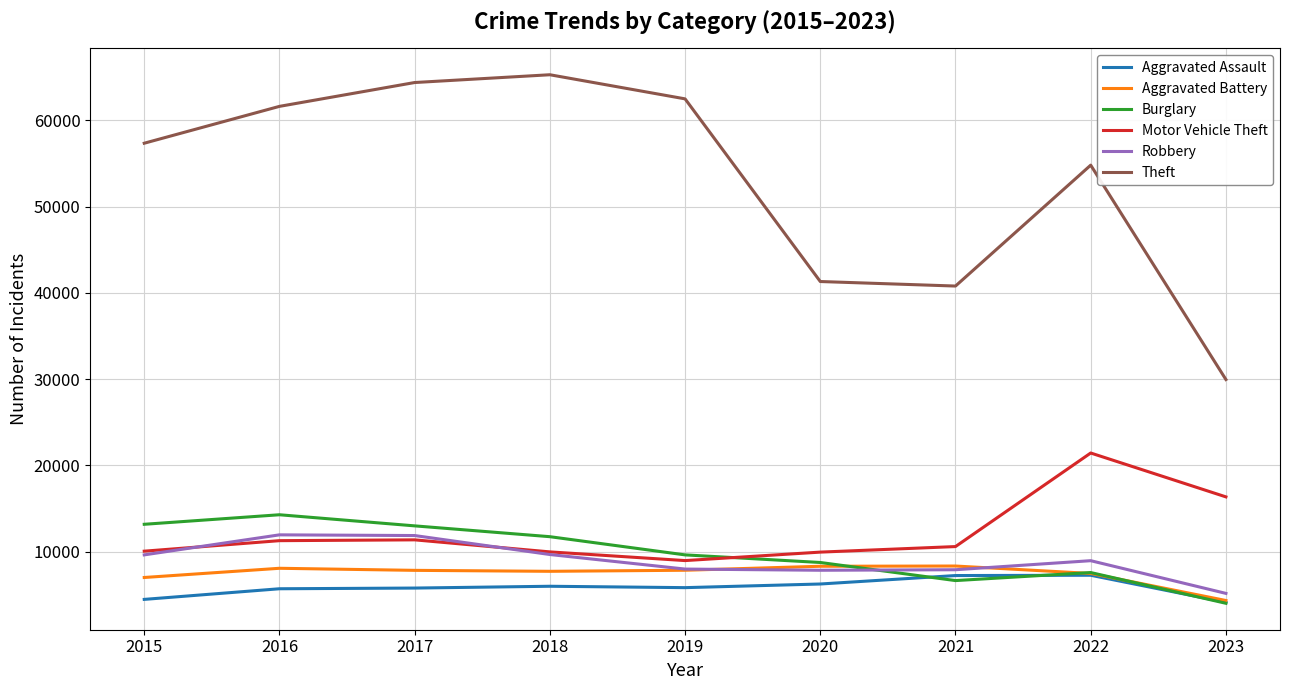

Is the value of Burglary at 2019 greater than the value of Aggravated Assault at 2020?

Yes